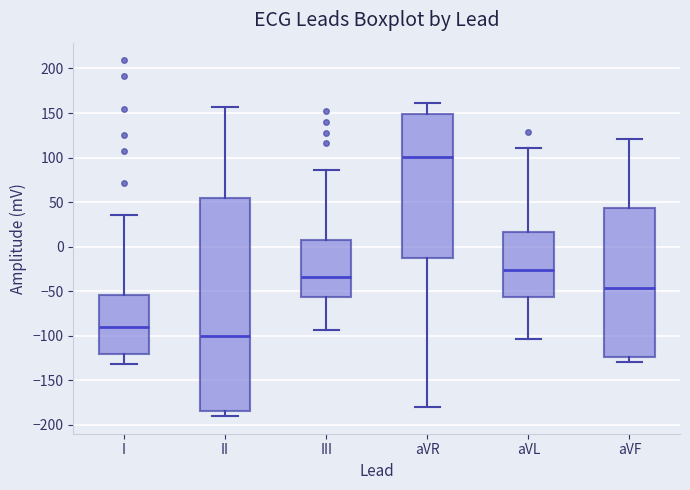

Reading left to right, transcribe this box plot: for each box, give where its median line is, the range the box spans, and where its two whiskers end, as read against the y-axis. The values are not printed on the chart, so give them approximately, as read against the axis.

I: median -90, box -120 to -55, whiskers -130 to 35
II: median -100, box -185 to 55, whiskers -190 to 155
III: median -35, box -55 to 10, whiskers -95 to 85
aVR: median 100, box -15 to 150, whiskers -180 to 160
aVL: median -25, box -55 to 15, whiskers -105 to 110
aVF: median -45, box -125 to 45, whiskers -130 to 120